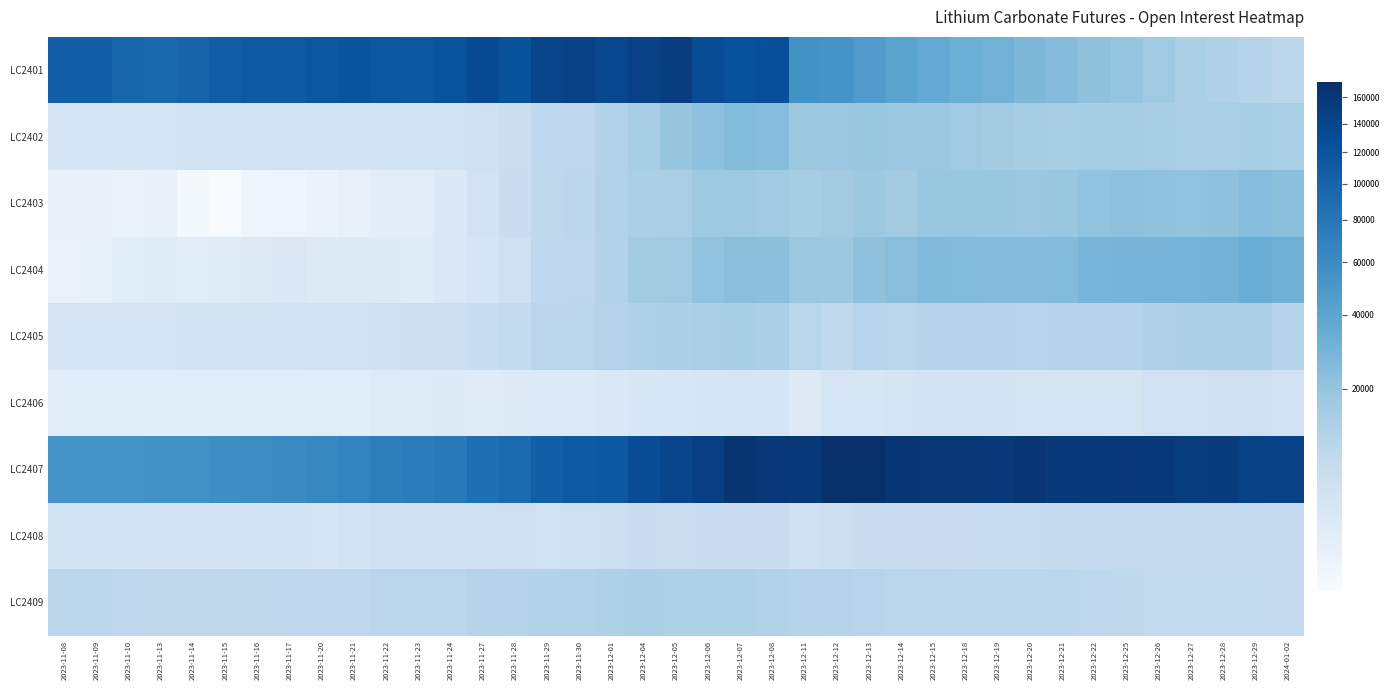

Which has a higher value, 2023-12-06 or 2023-12-05?

2023-12-05